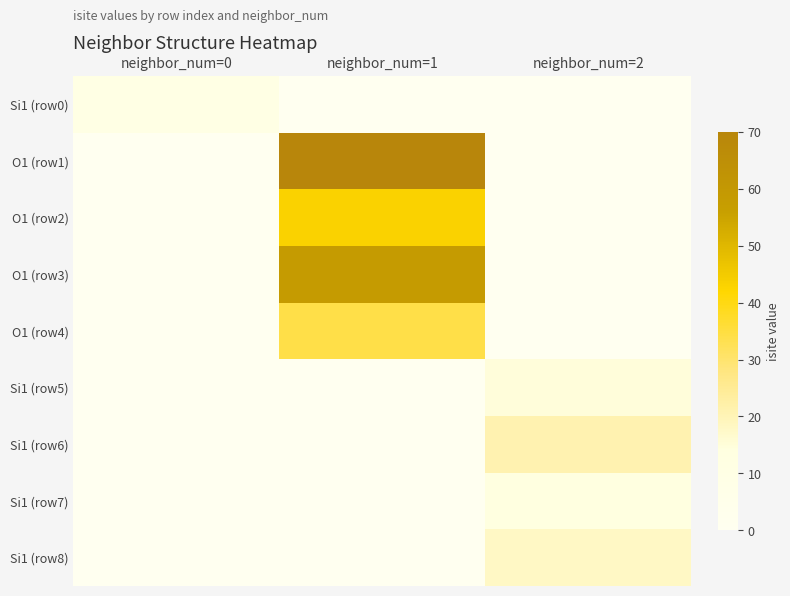

Which series has the largest total across all categories?

O1 (row1)